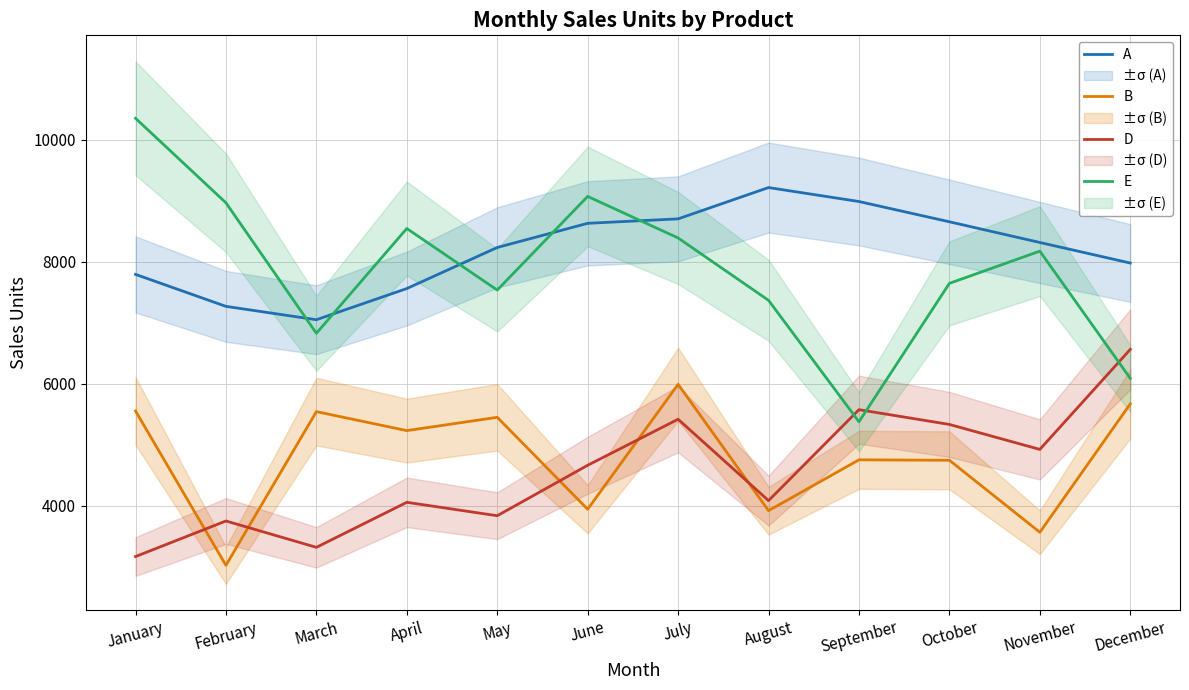

Which series changed the most between January and July?

D